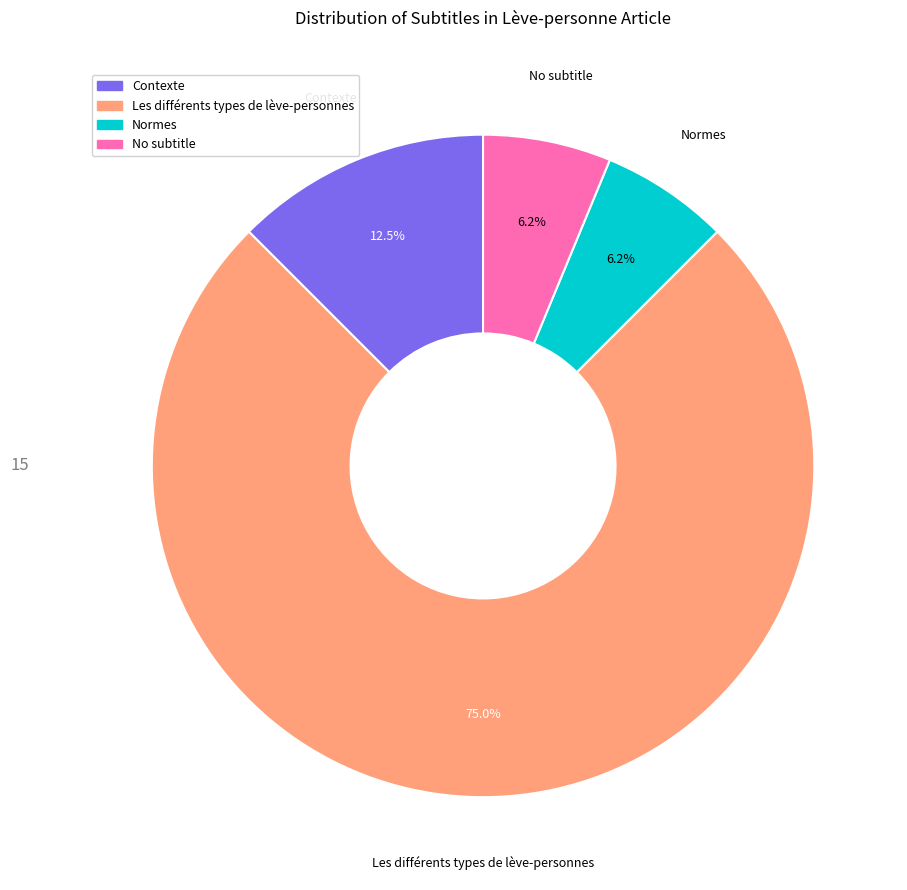

Is there a majority slice in this chart?

Yes